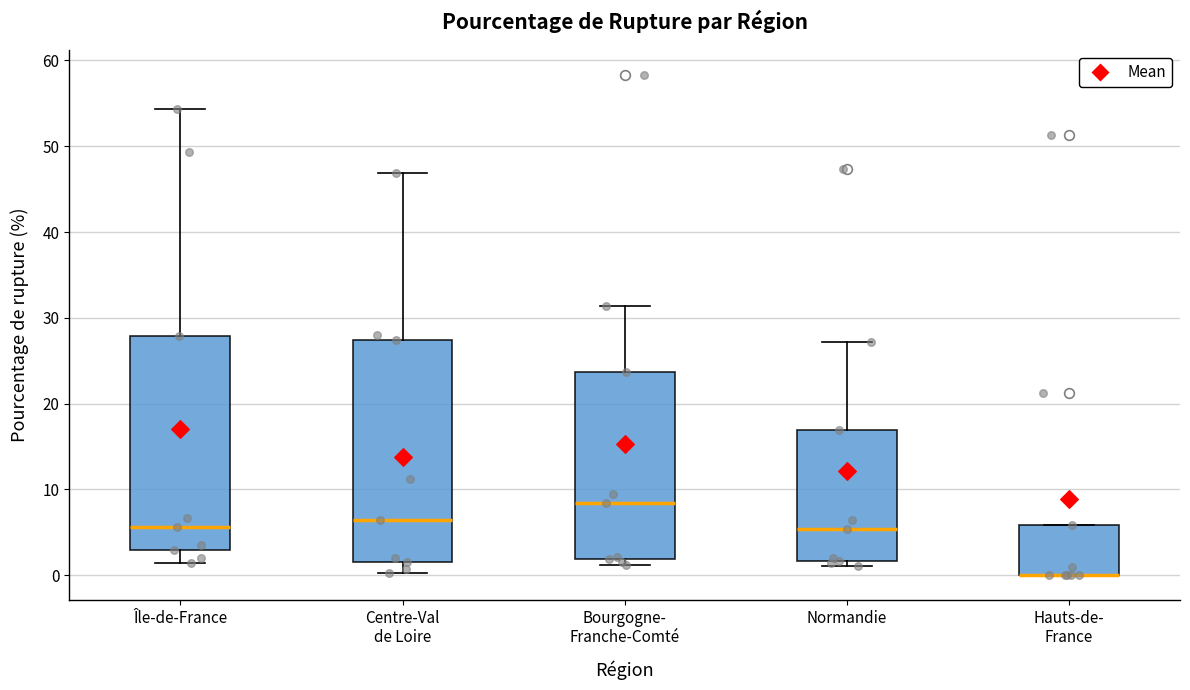

Reading left to right, transcribe this box plot: for each box, give where its median line is, the range the box spans, and where its two whiskers end, as read against the y-axis. The values are not printed on the chart, so give them approximately, as read against the axis.

Île-de-France: median 6, box 3 to 28, whiskers 1 to 54
Centre-Val de Loire: median 6, box 2 to 27, whiskers 0 to 47
Bourgogne- Franche-Comté: median 8, box 2 to 24, whiskers 1 to 31
Normandie: median 5, box 2 to 17, whiskers 1 to 27
Hauts-de- France: median 0 (drawn on the box's lower edge), box 0 to 6, whiskers 0 to 6